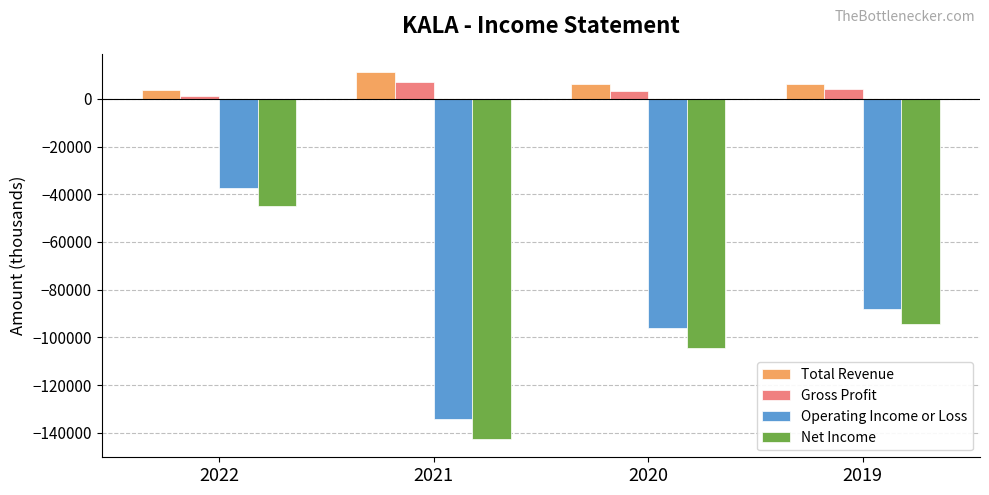

What is the difference between the second highest and minimum values in the Operating Income or Loss series?

46100